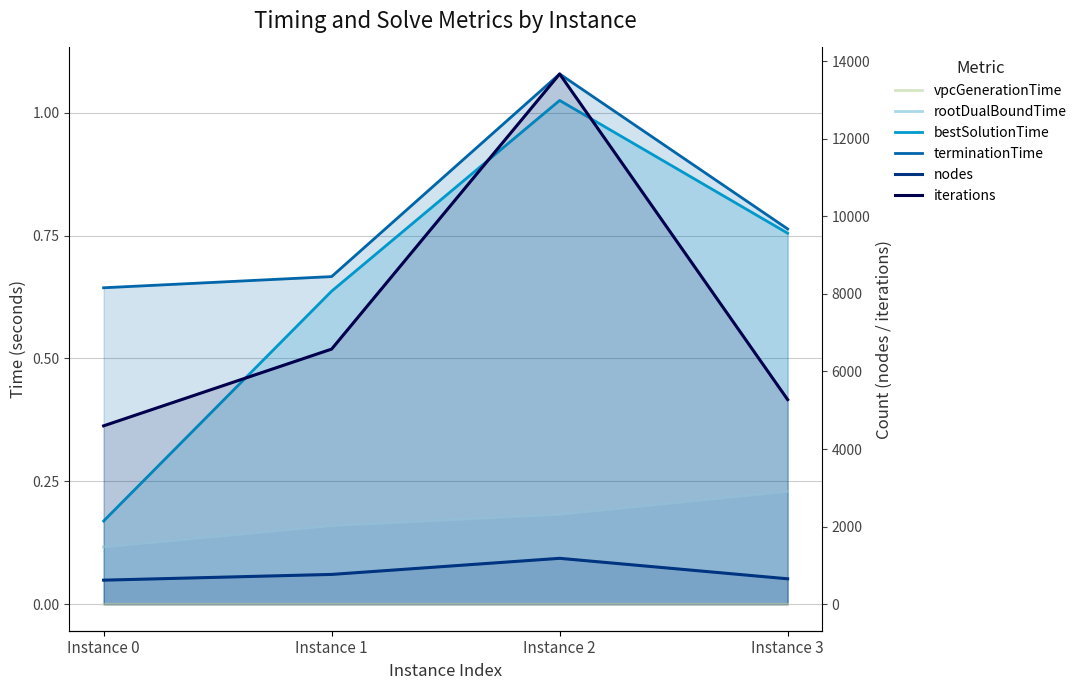

What is the total value across all series at Instance 3?

5930.7